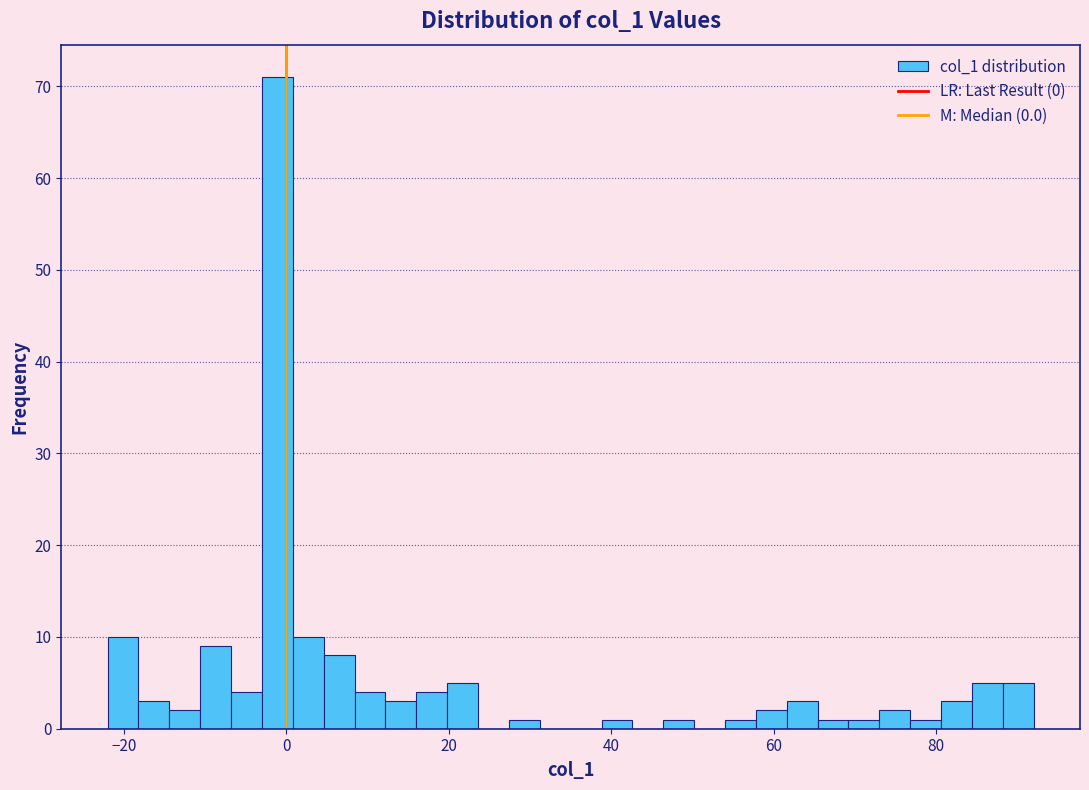

Read against the x-axis, roughly where is the centre of the tallest bar?

-2